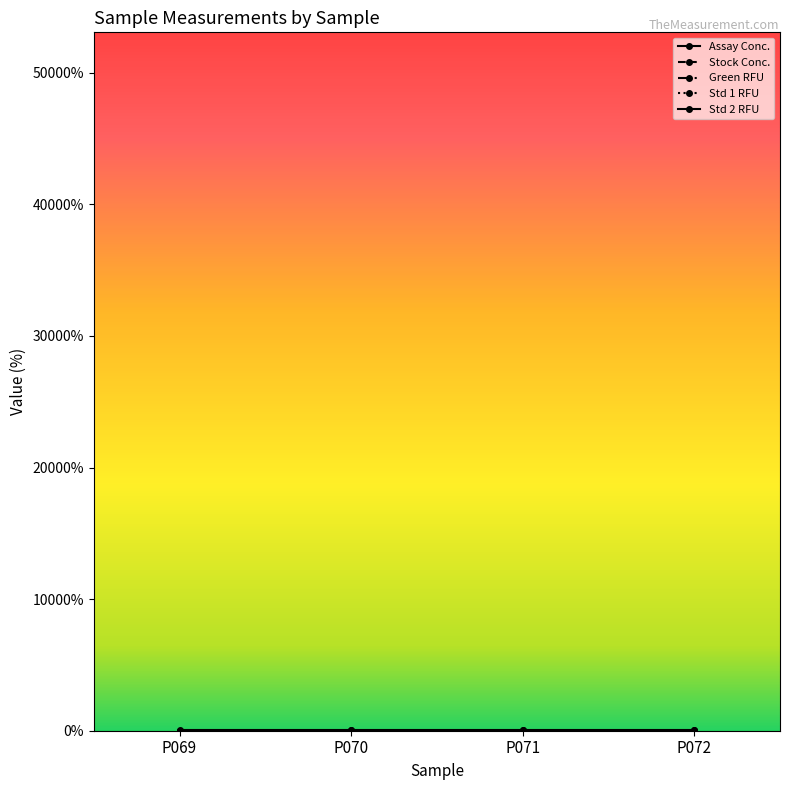

Where does the Green RFU series first go above 23?

P070